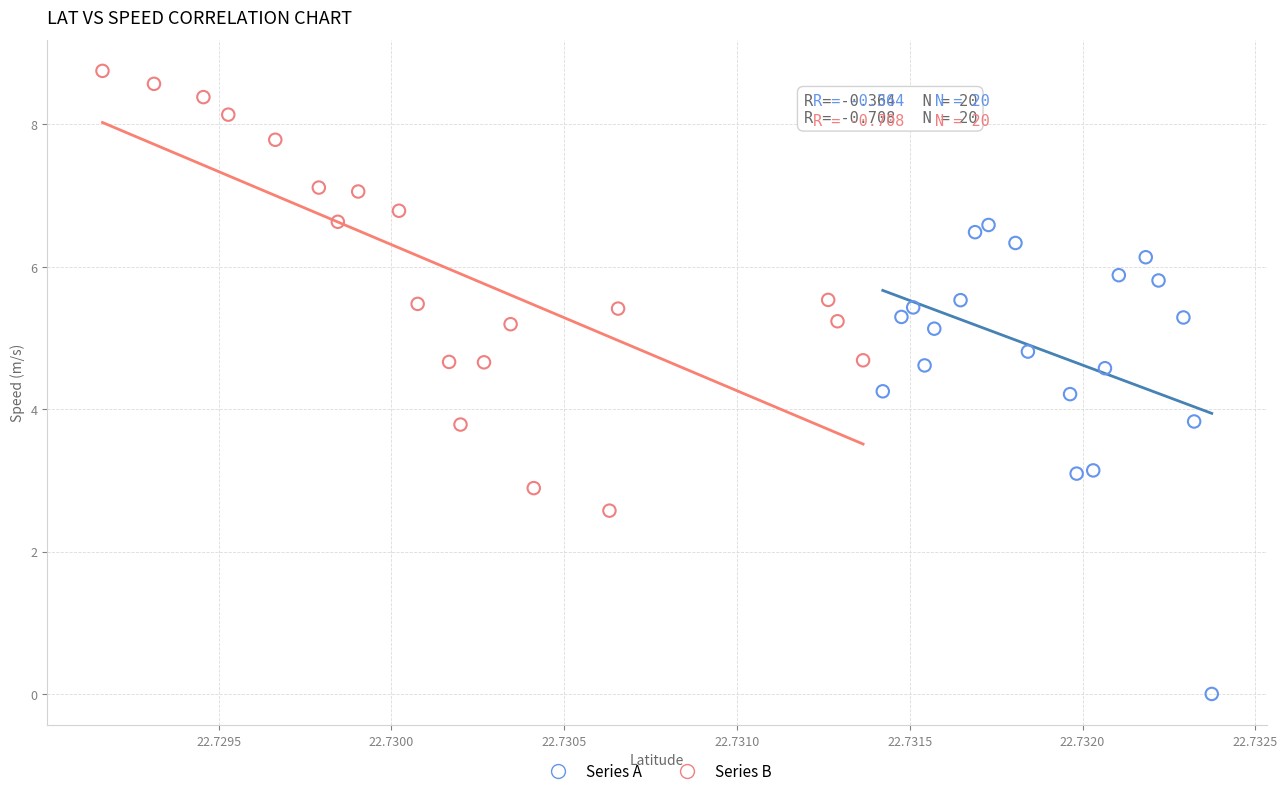

Which series has the widest spread of Y values?

Series A